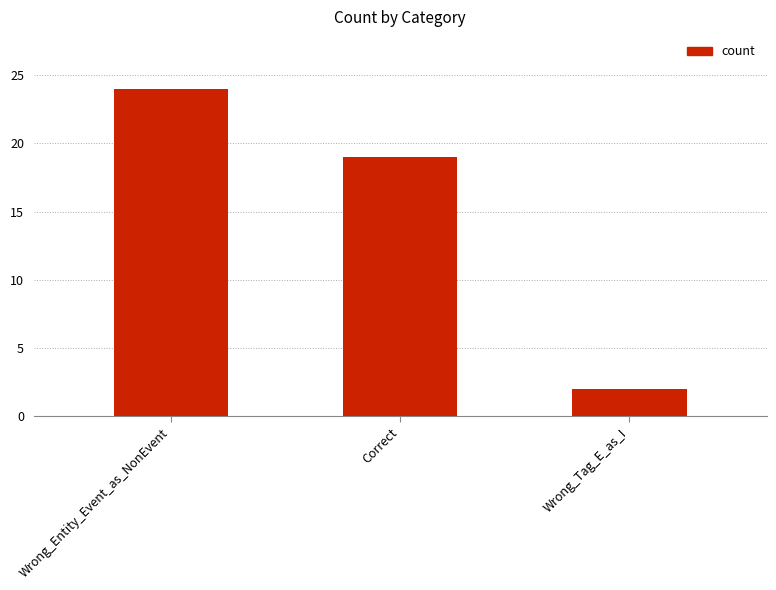

Reading left to right, what are all the values shown in this chart?

Wrong_Entity_Event_as_NonEvent=24	Correct=19	Wrong_Tag_E_as_I=2